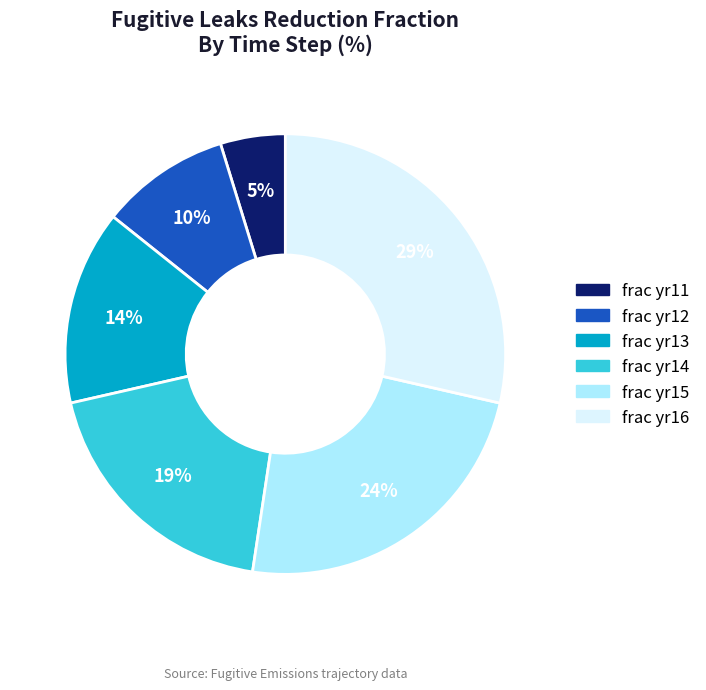

Count the number of slices in the pie.

6